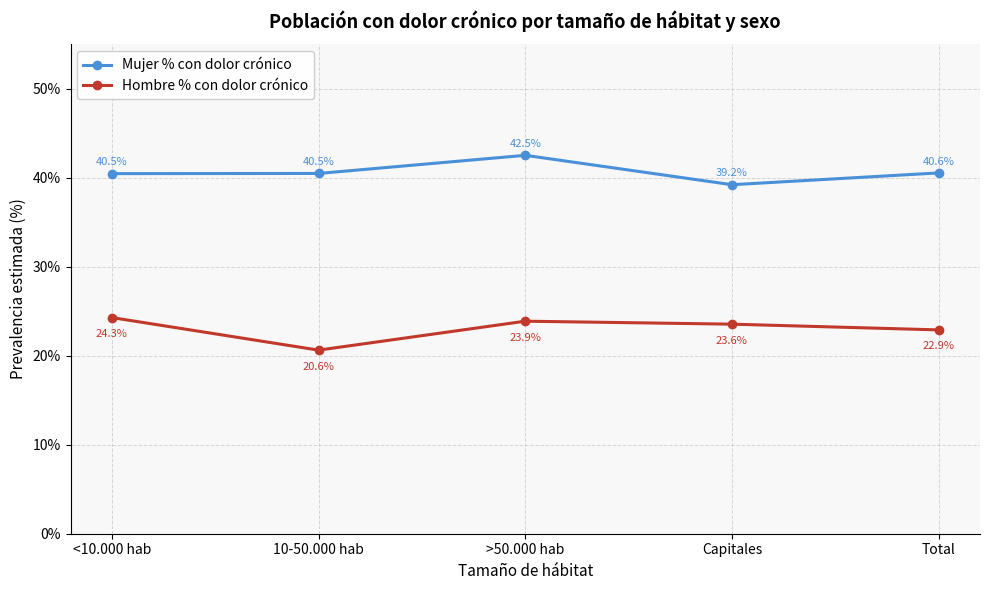

The value of Hombre % con dolor crónico at <10.000 hab is 39.1. True or false?

False